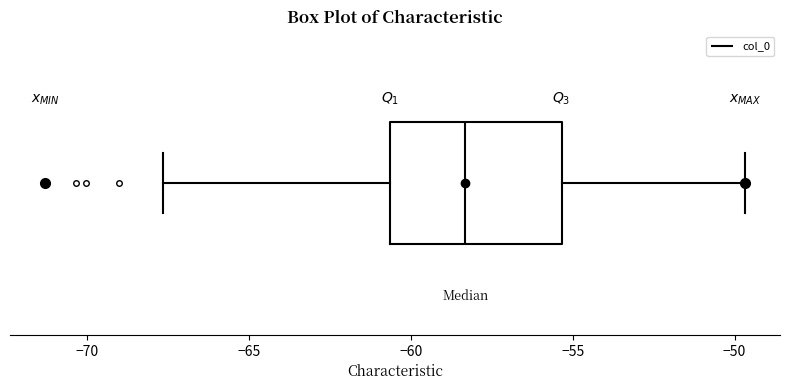

Transcribe this box plot: give where the median line is, the range the box spans, and where the two whiskers end, as read against the x-axis. The values are not printed on the chart, so give them approximately, as read against the axis.

median -58.5, box -60.5 to -55.5, whiskers -67.5 to -49.5